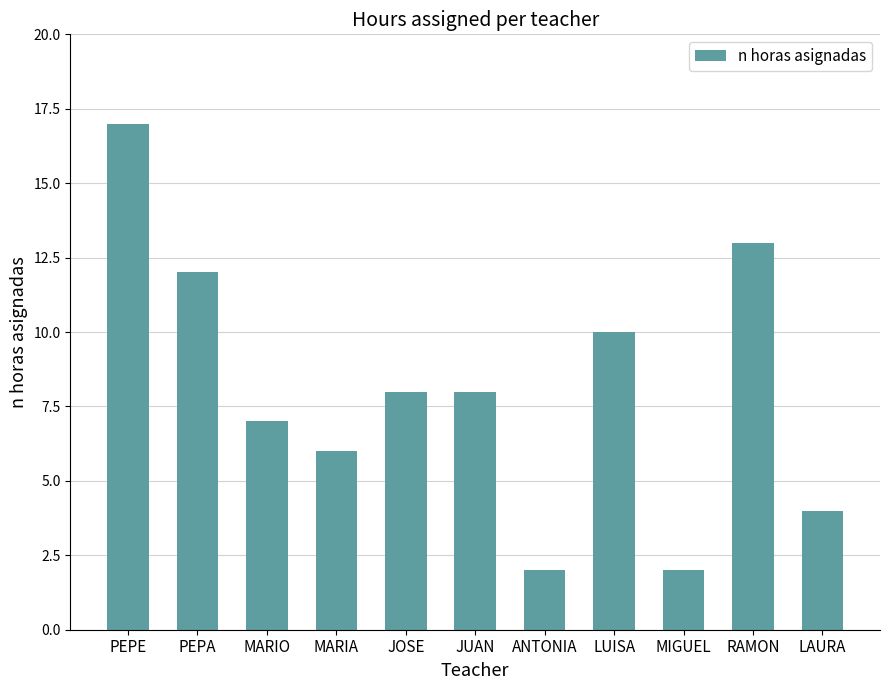

At which category does the chart reach its peak across all series?

PEPE